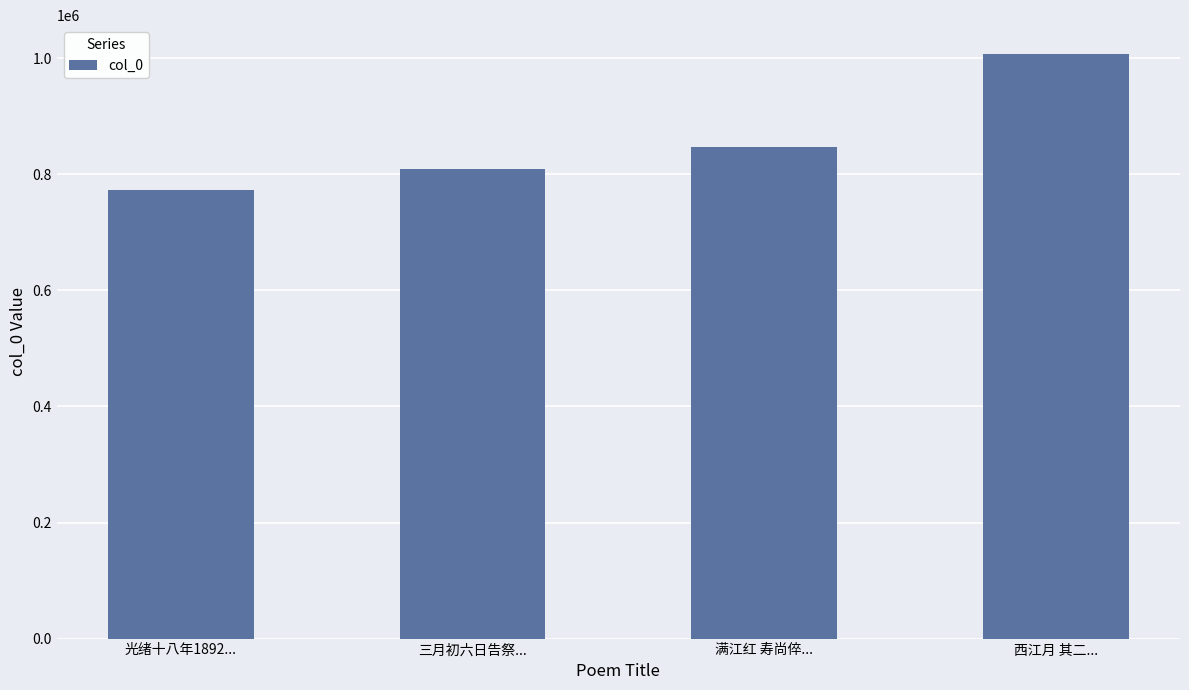

Reading left to right, transcribe all the data shown in this chart.

772971	809297	846724	1006780